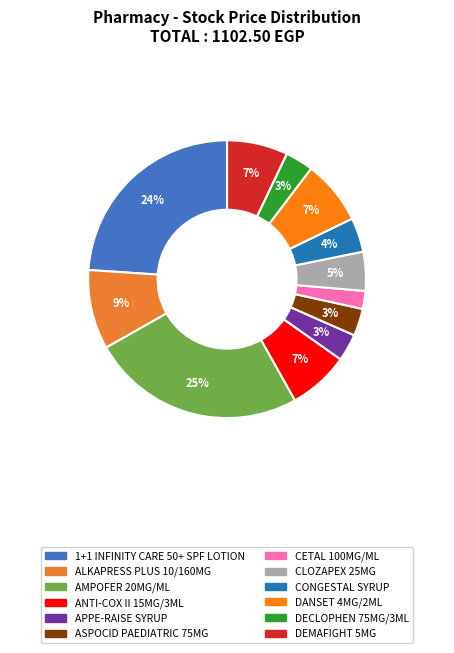

How many slices are in this pie chart?

12